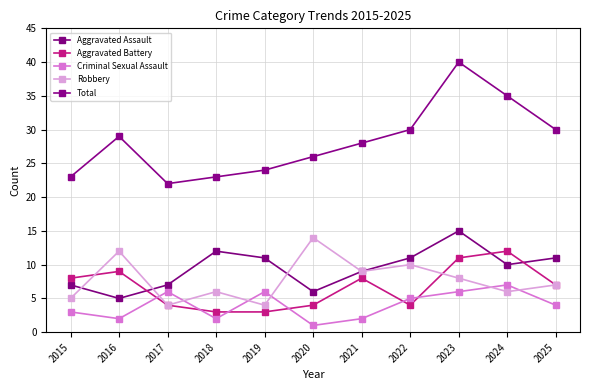

How many data points does each series have?

11